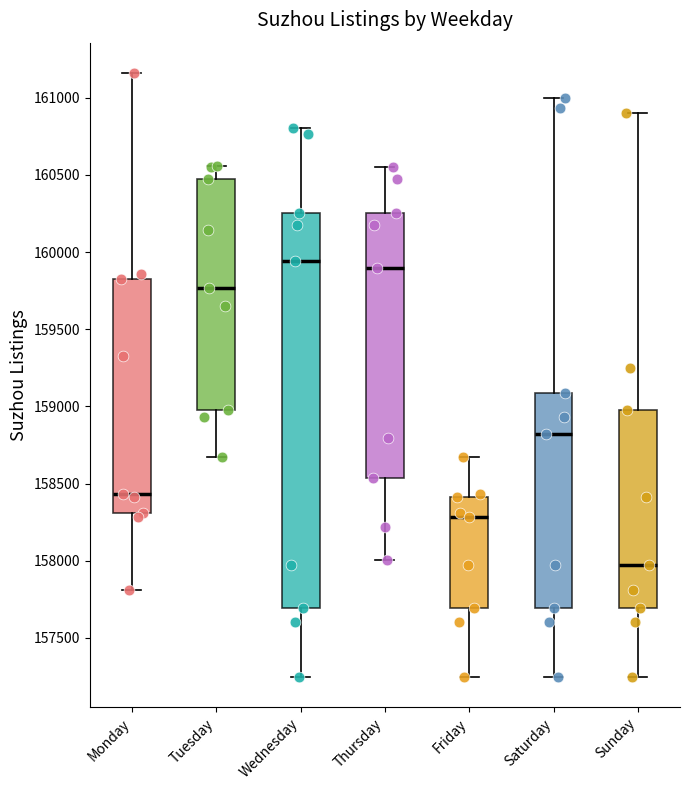

Reading left to right, transcribe this box plot: for each box, give where its median line is, the range the box spans, and where its two whiskers end, as read against the y-axis. The values are not printed on the chart, so give them approximately, as read against the axis.

Monday: median 158450, box 158300 to 159850, whiskers 157800 to 161150
Tuesday: median 159750, box 158950 to 160450, whiskers 158650 to 160550
Wednesday: median 159950, box 157700 to 160250, whiskers 157250 to 160800
Thursday: median 159900, box 158550 to 160250, whiskers 158000 to 160550
Friday: median 158300, box 157700 to 158400, whiskers 157250 to 158650
Saturday: median 158800, box 157700 to 159100, whiskers 157250 to 161000
Sunday: median 157950, box 157700 to 159000, whiskers 157250 to 160900